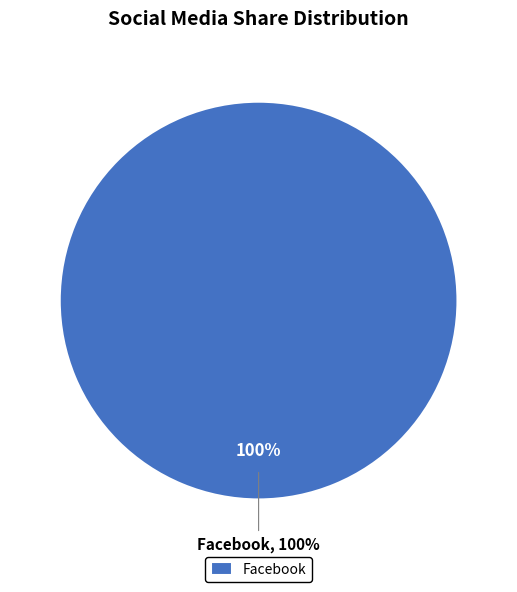

The Facebook slice represents 99% of the pie. True or false?

False